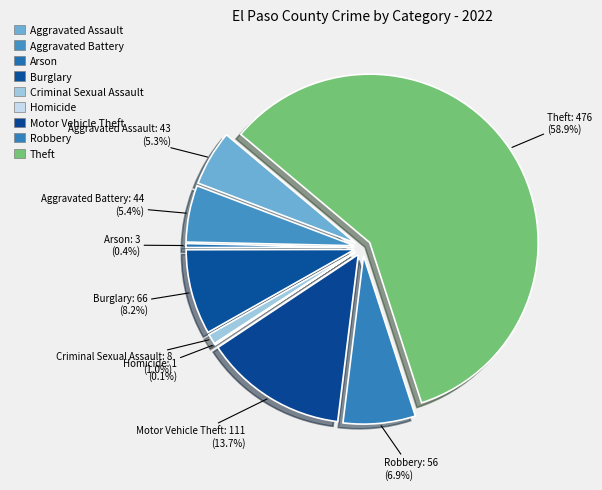

To the nearest percent, what portion does Theft represent?

59%